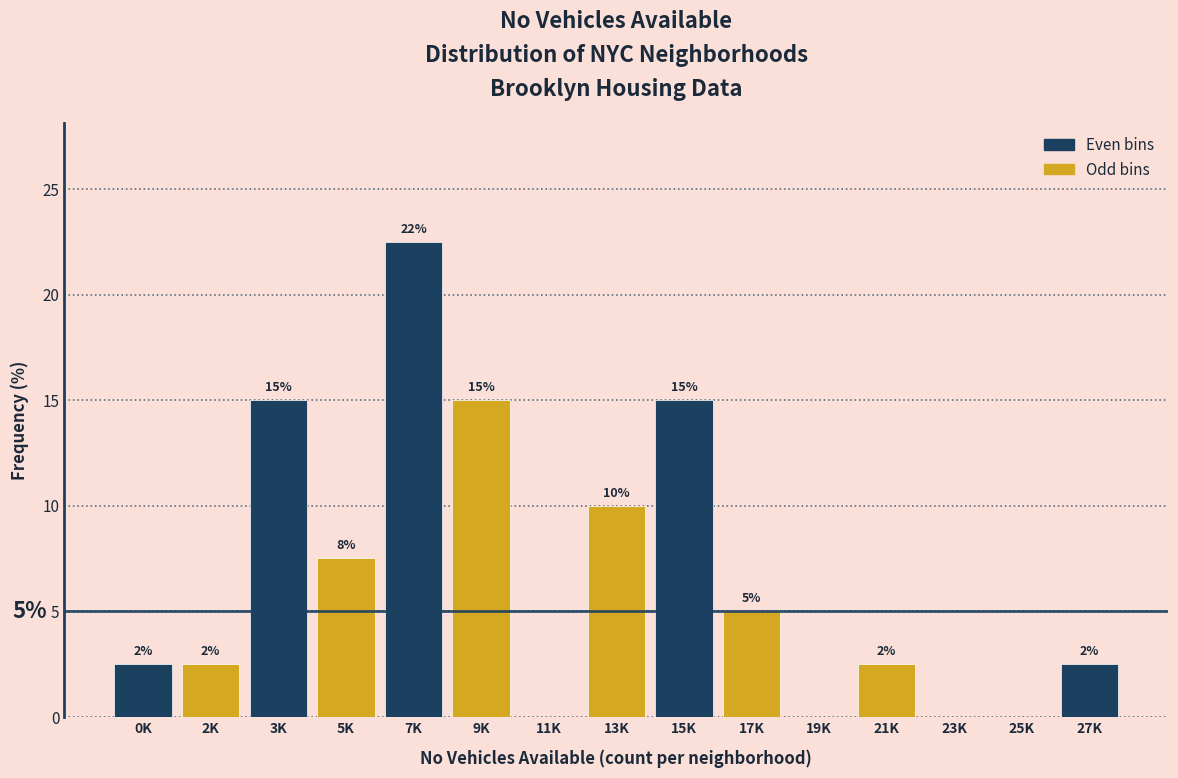

What is the maximum value shown in the chart?

22.5